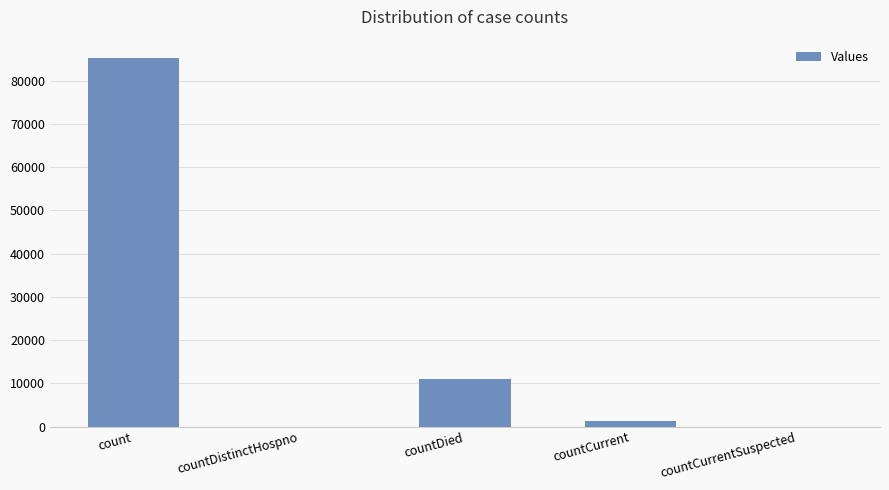

What is the sum of all values?

97600